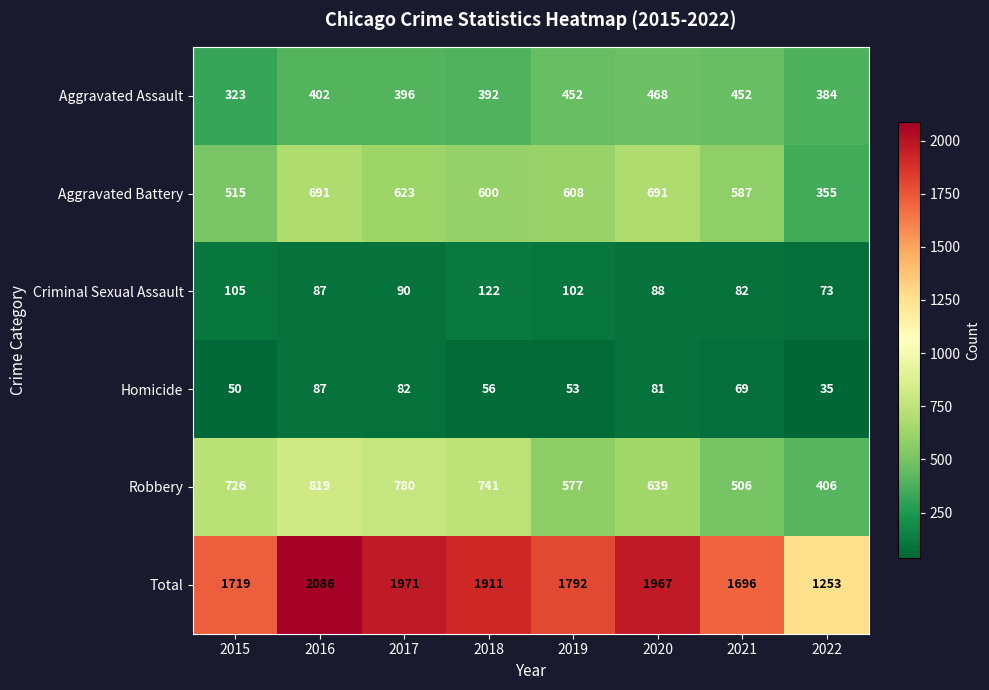

What is the total value across all series at 2022?

2506